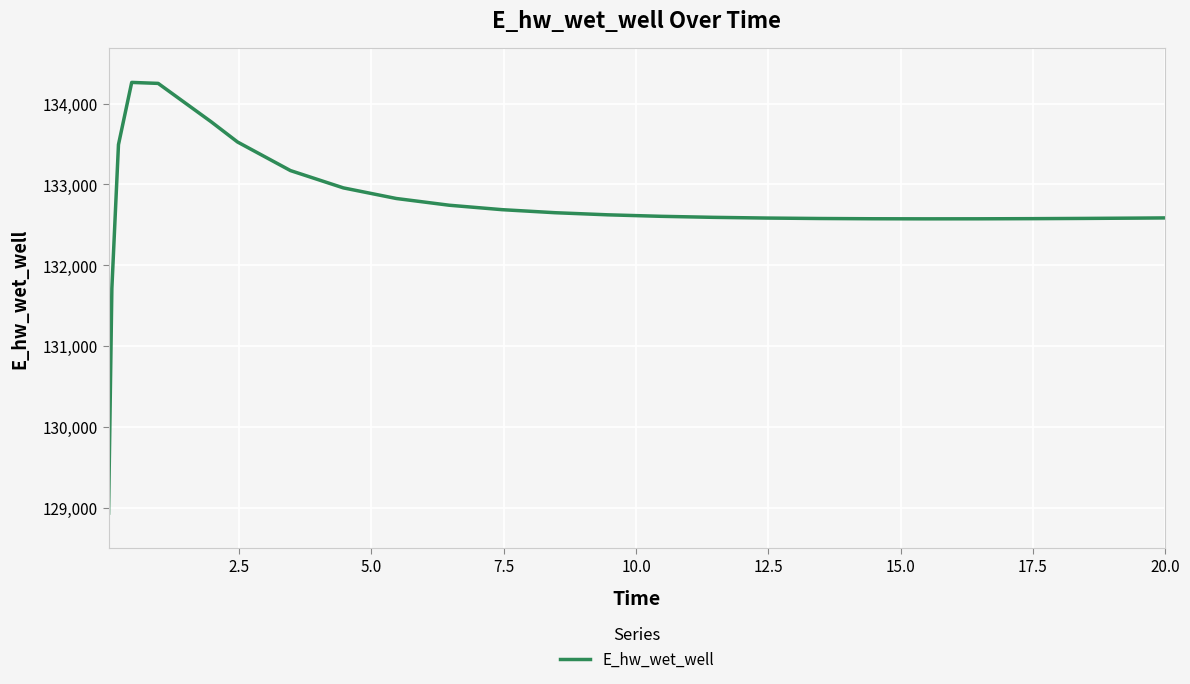

What is the smallest value displayed?

128933.8